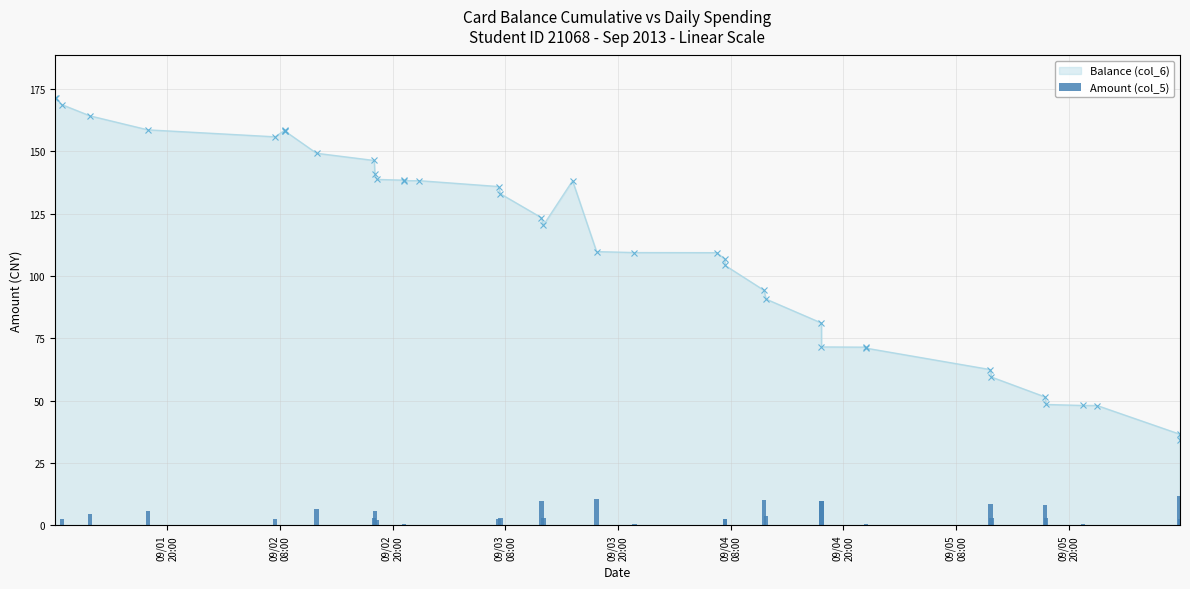

What is the value of the Balance (col_6) point at the 39th from the left?

36.5